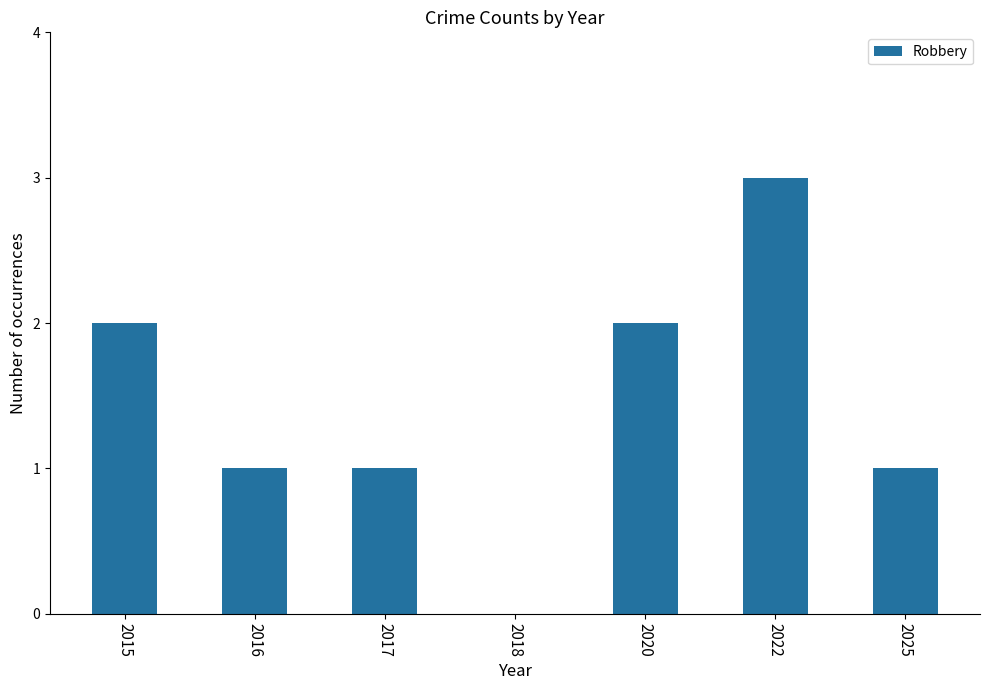

Which has a higher value, 2016 or 2018?

2016